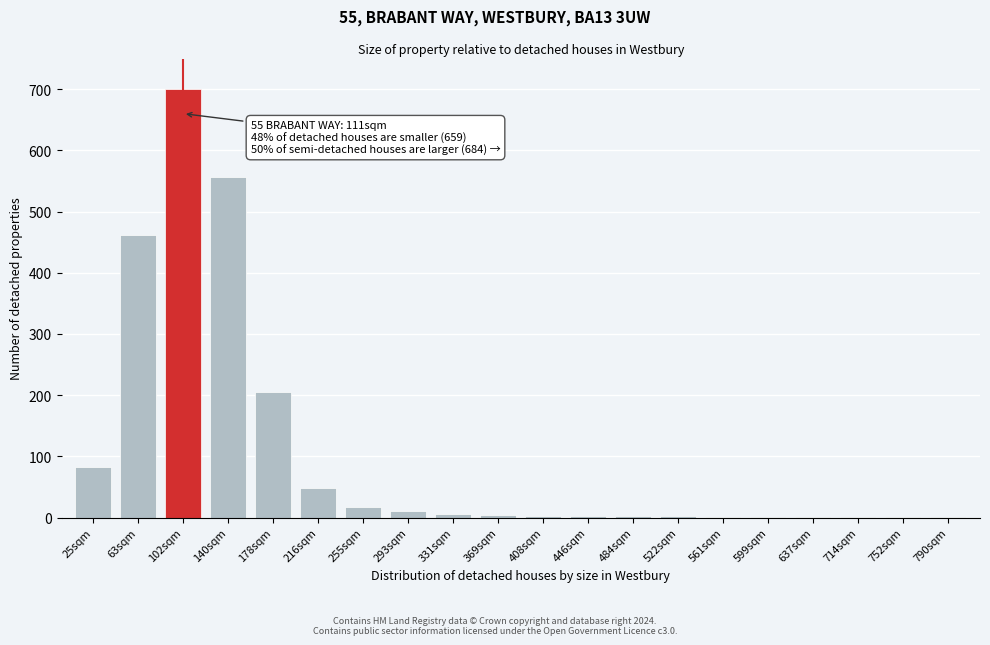

What is the greatest value displayed?

700